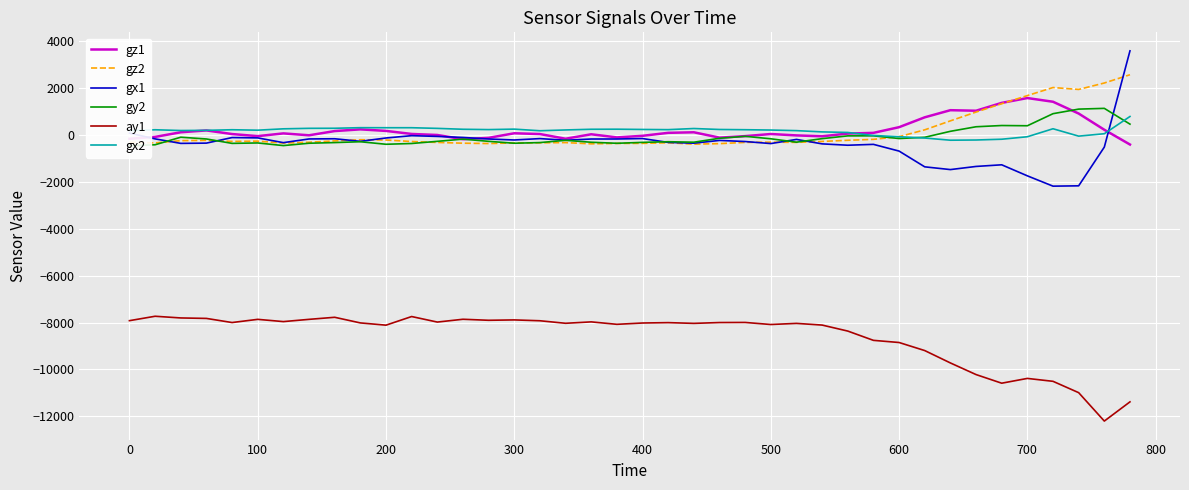

What is the maximum value for ay1?

-7732